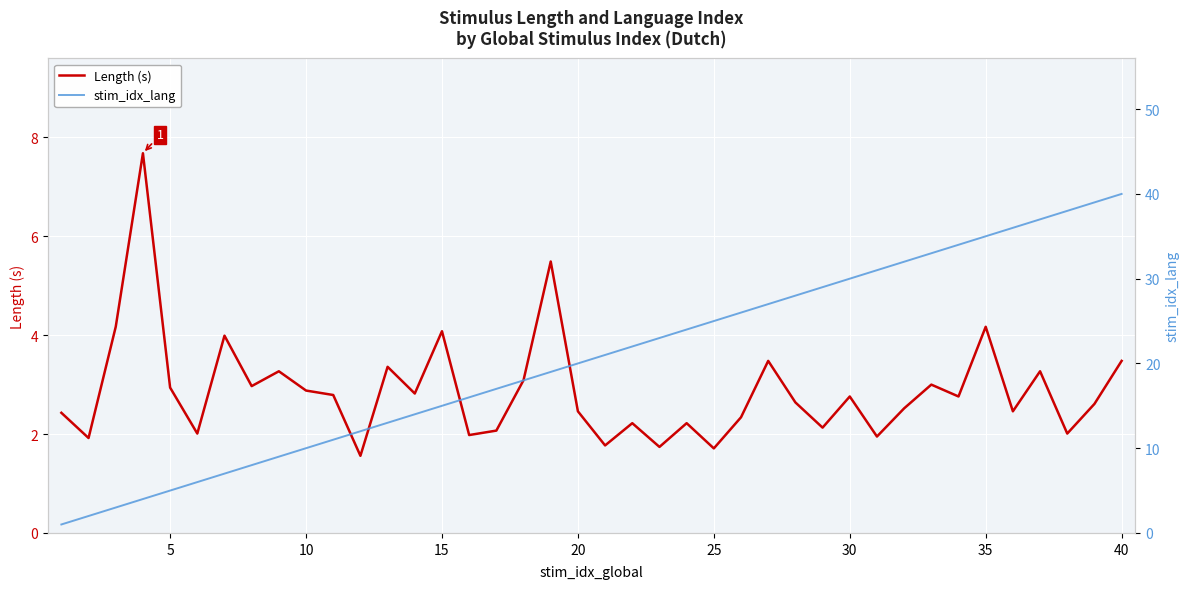

What is the difference between the second highest and minimum values in the Length (s) series?

3.9